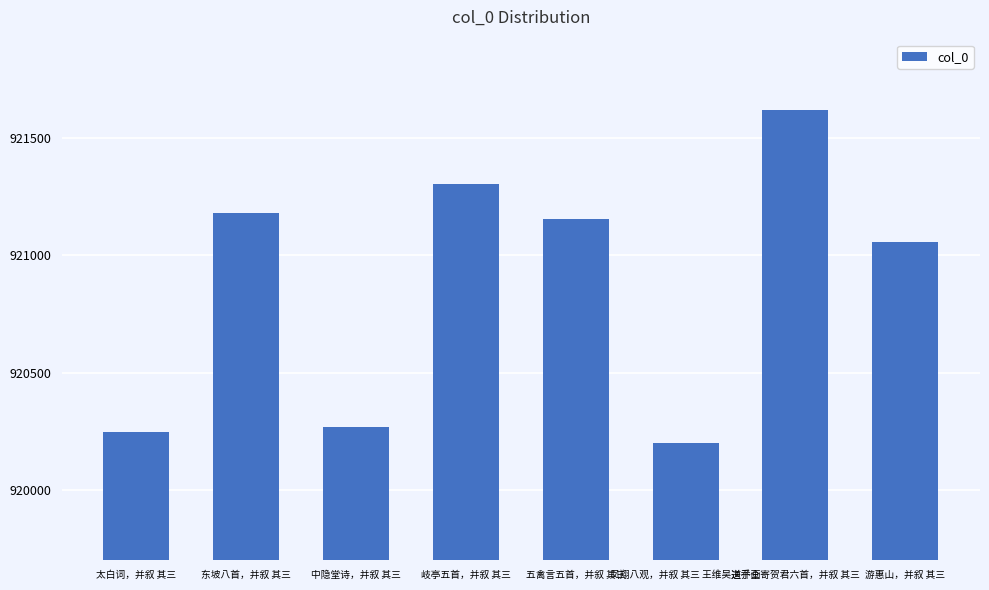

The chart shows a value of 244907 at 游惠山，并叙 其三. True or false?

False